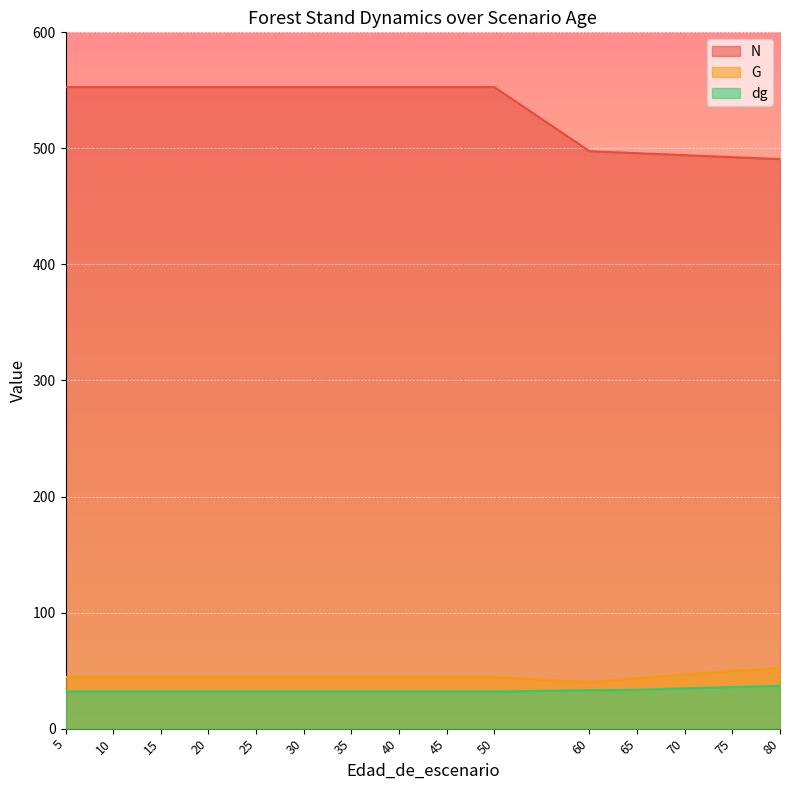

True or false: dg has a value of 32.0 at 25.

True